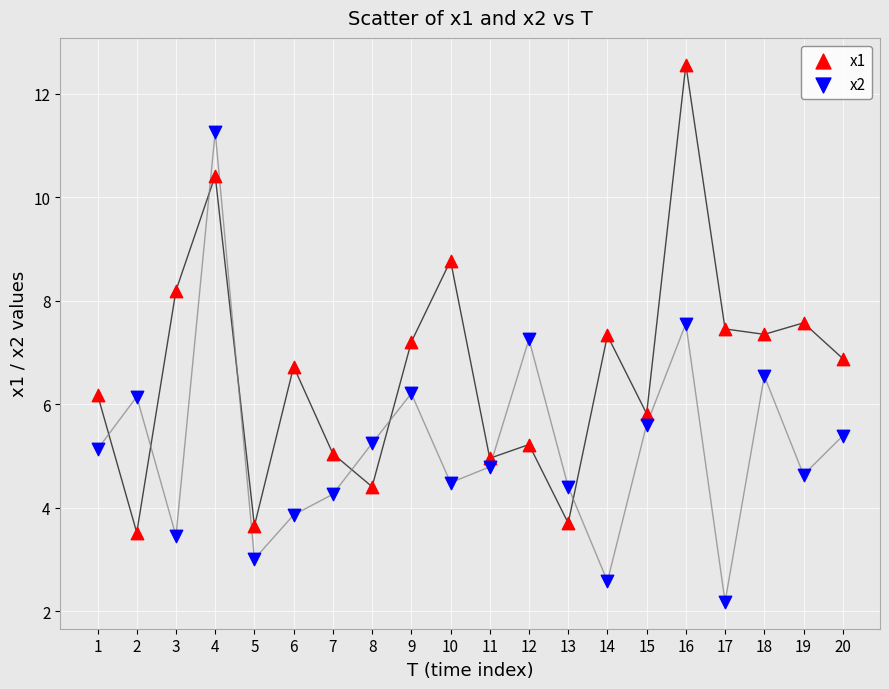

Which series contains the lowest Y value?

x2